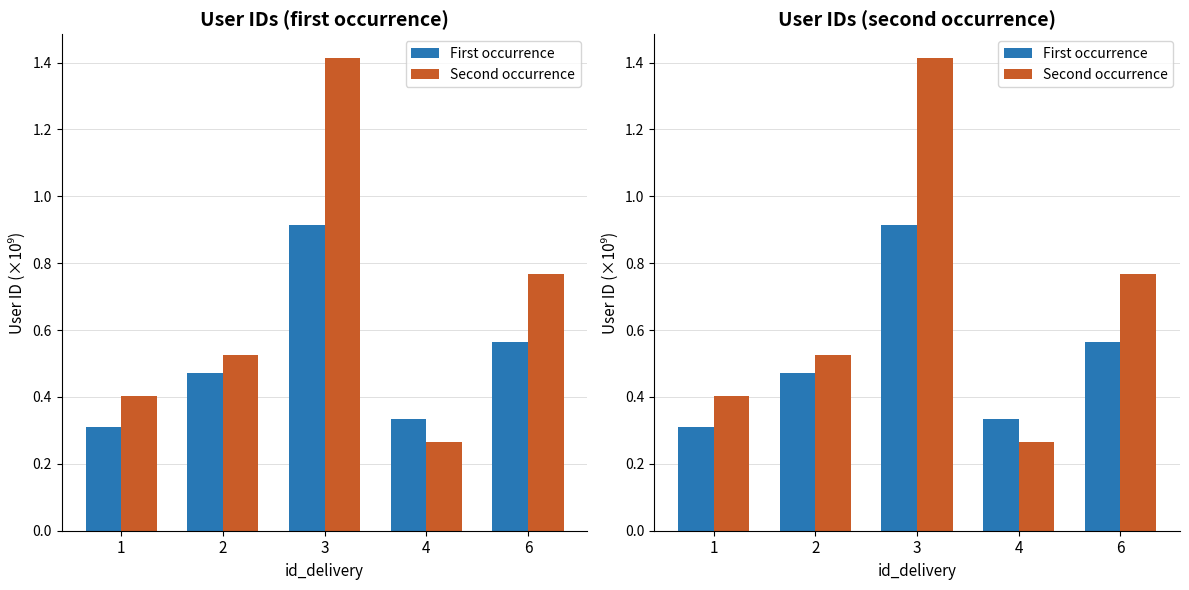

What is the difference between the maximum and minimum values in the Second occurrence series?

1.2